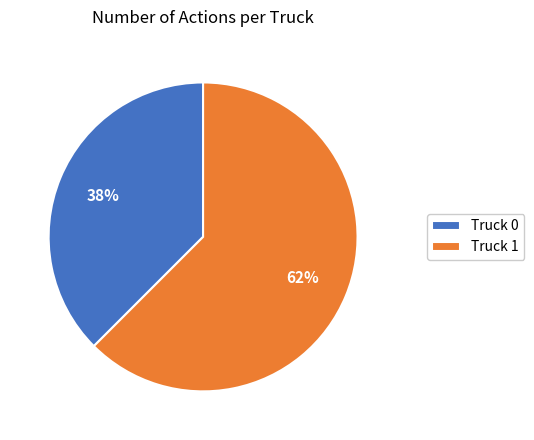

How many segments does this pie chart have?

2